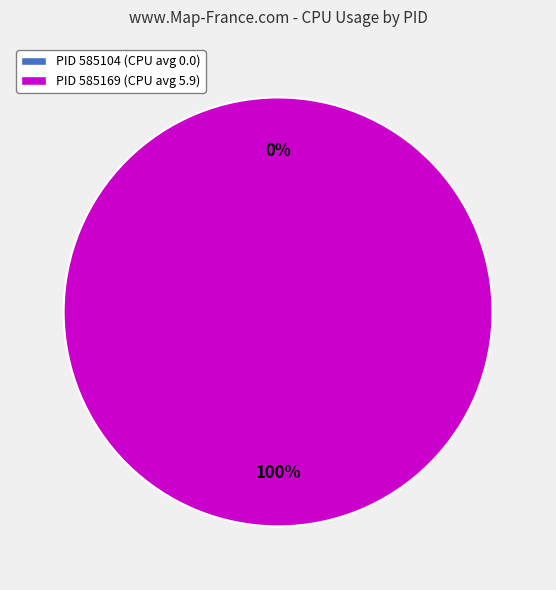

To the nearest percent, what percentage of the pie is 585169?

100%